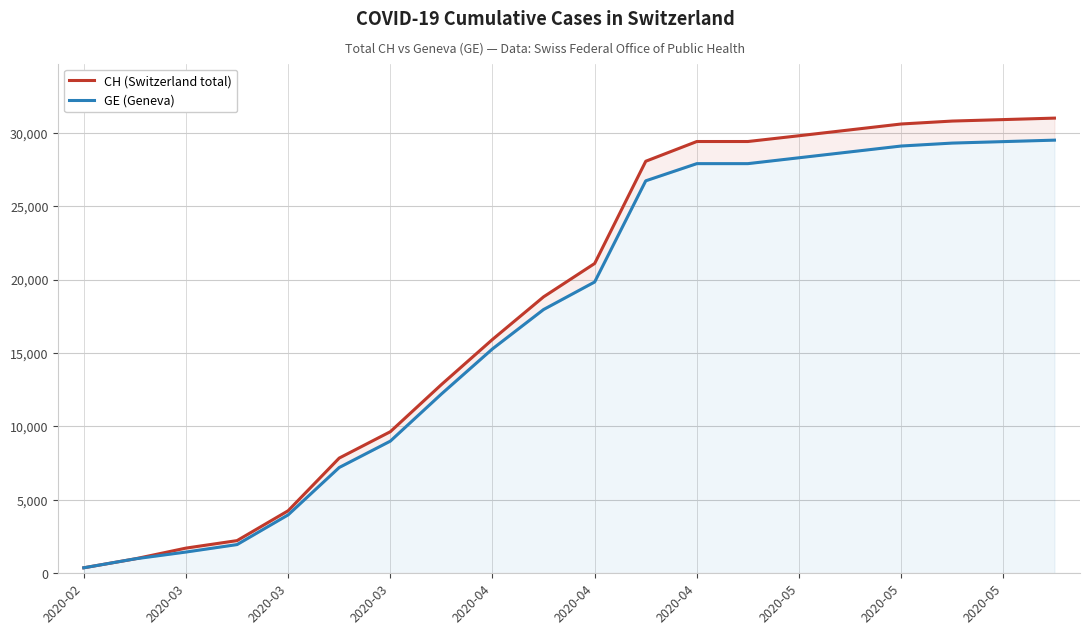

Which series has the widest spread of values?

CH (Switzerland total)